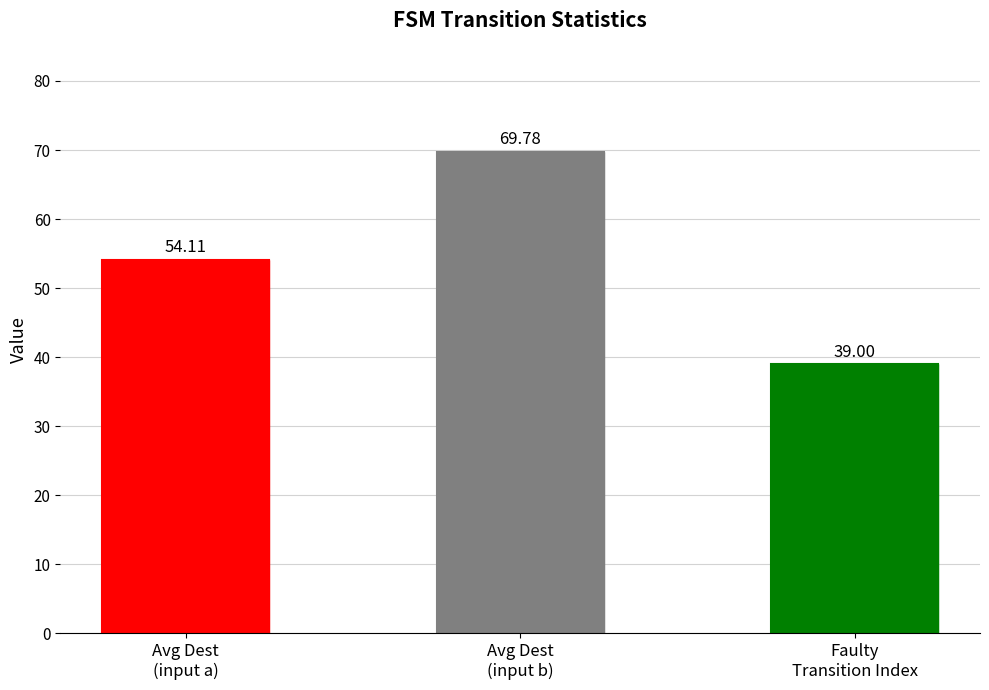

Which label corresponds to the smallest value in the chart?

Faulty
Transition Index